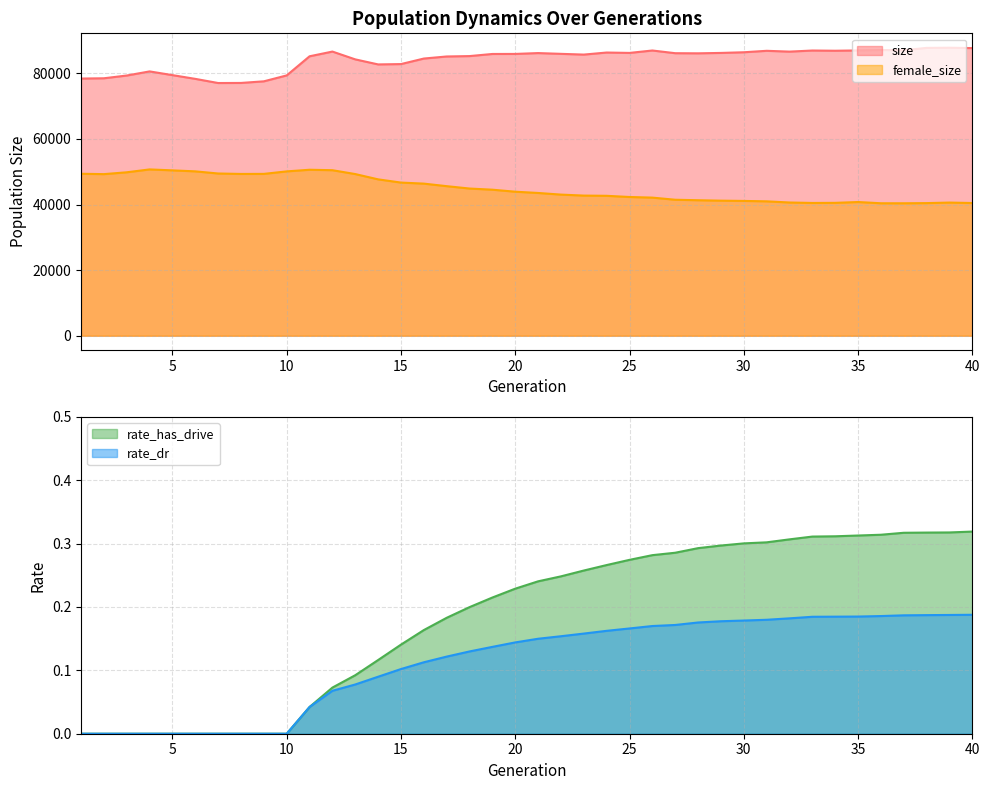

At 8, list the series in order from largest to smallest.

size, female_size, rate_has_drive, rate_dr